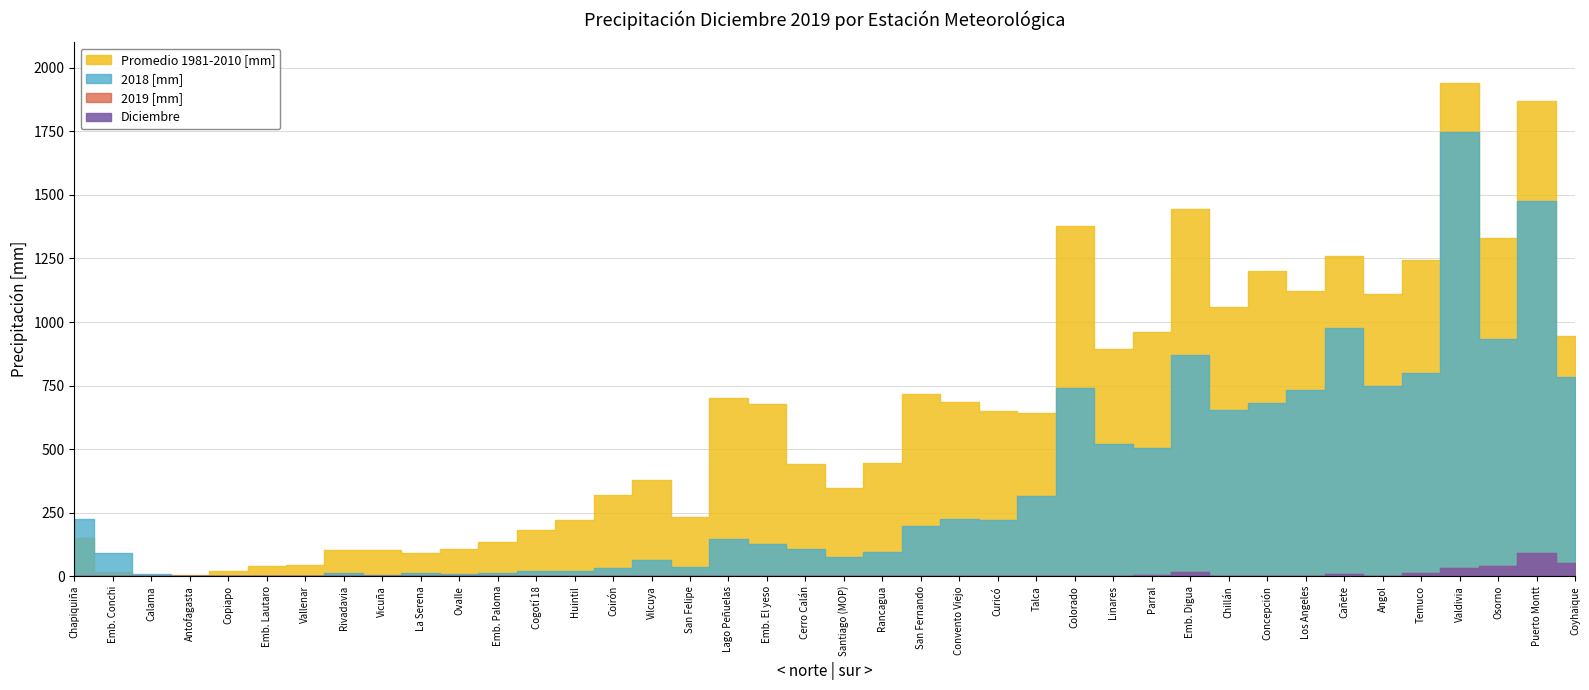

Which category has the lowest value in the Diciembre series?

Chapiquiña